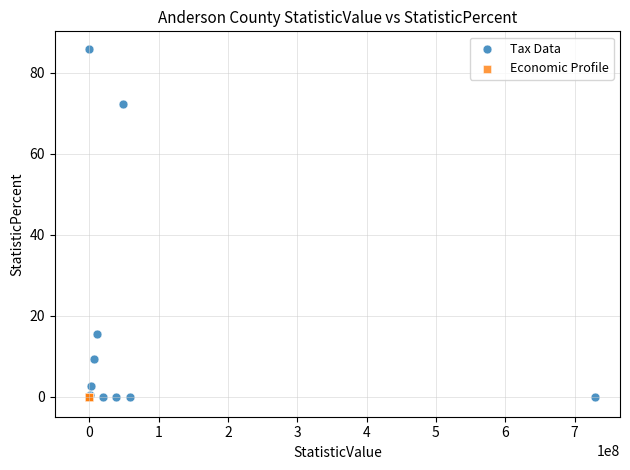

What are all the series names shown in the legend?

Tax Data, Economic Profile